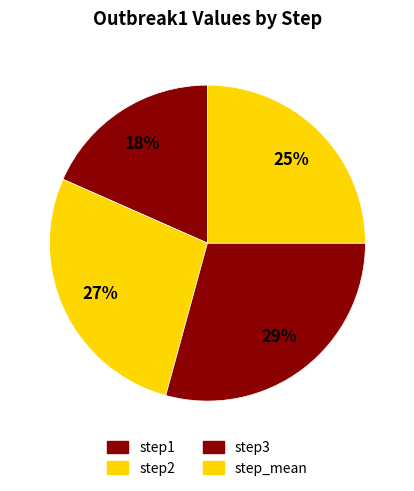

How many segments does this pie chart have?

4